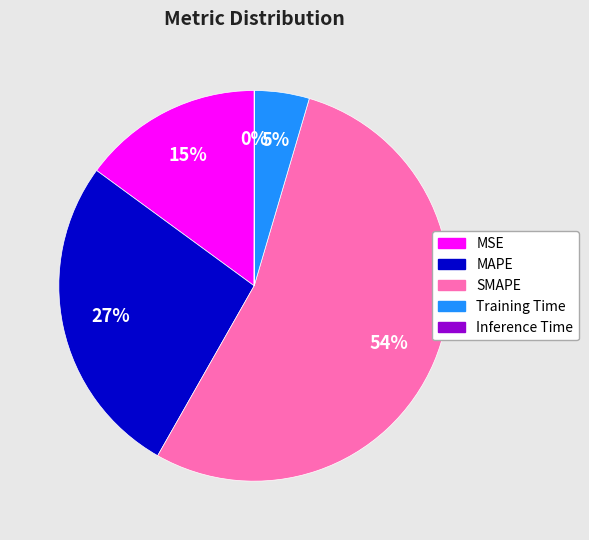

Combined, do MAPE and MSE account for over 50%?

No